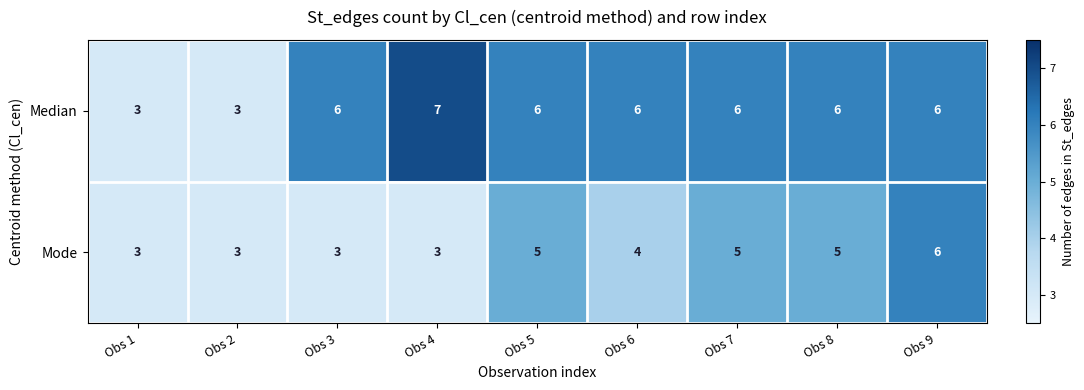

How many categories are shown in the chart?

9